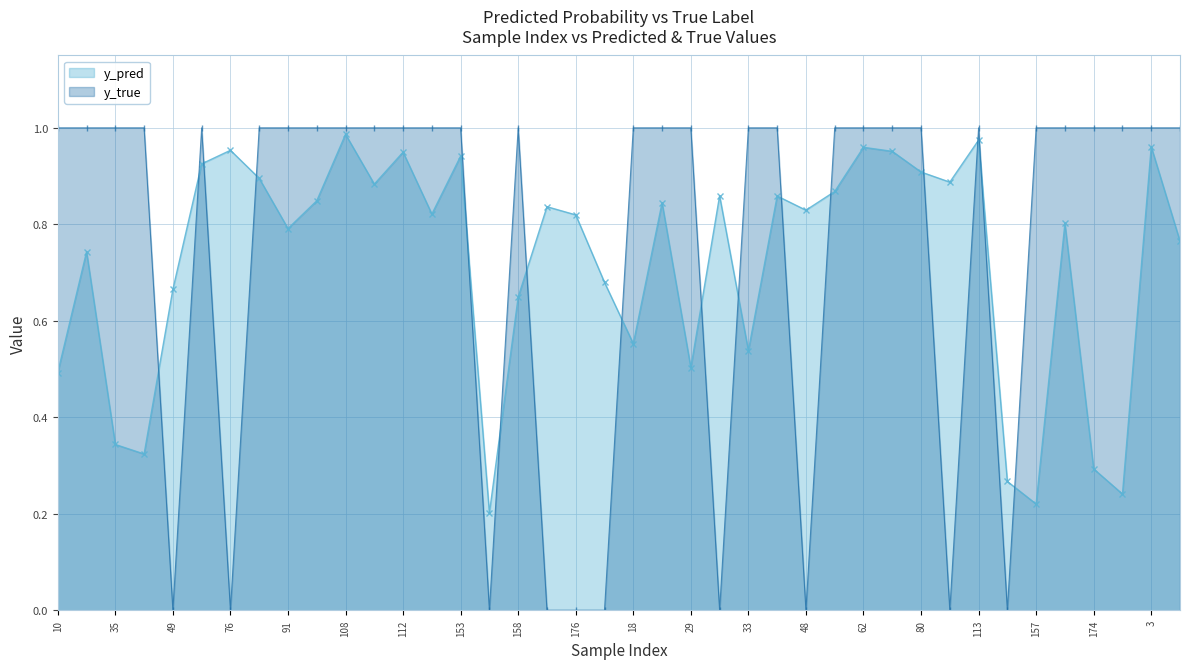

What position from the left is 18?

21